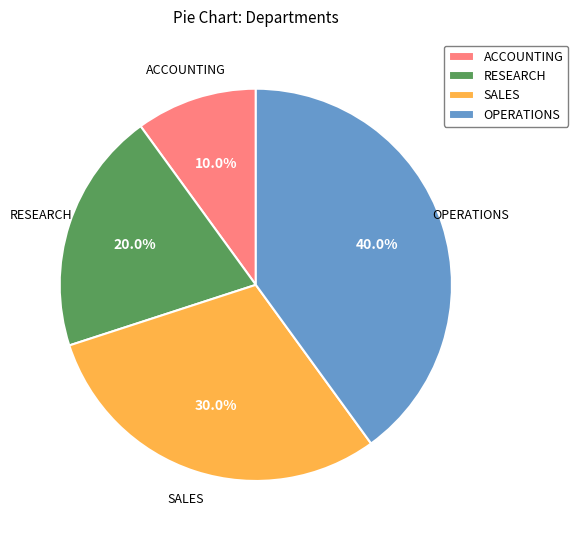

Approximately how many times larger is the value at RESEARCH compared to OPERATIONS?

0.5